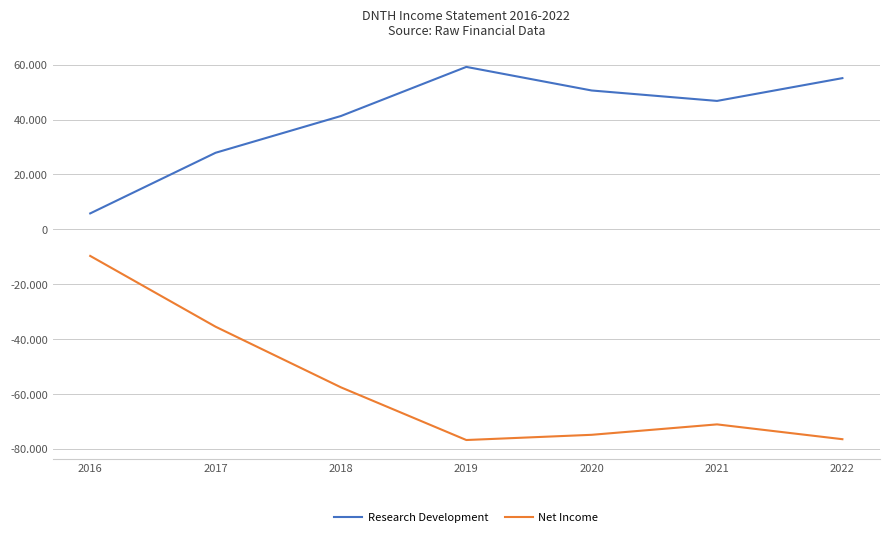

Which category has the highest value across all series?

2019